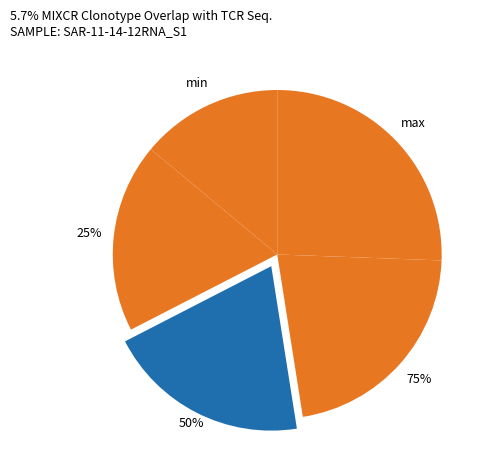

Count the number of slices in the pie.

5